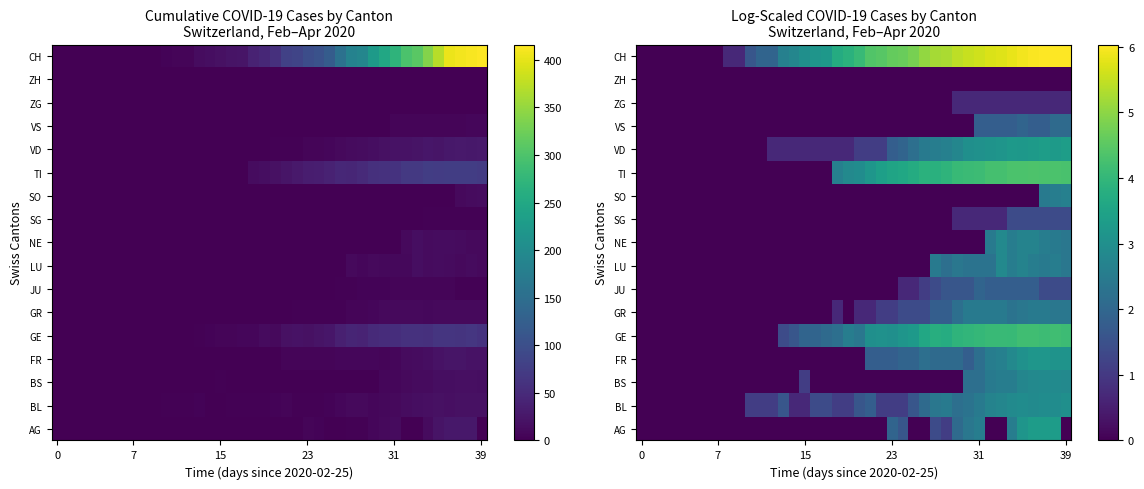

Rank the series at 7 from lowest to highest value.

AG, BL, BS, FR, GE, GR, JU, LU, NE, SG, SO, TI, VD, VS, ZG, ZH, CH